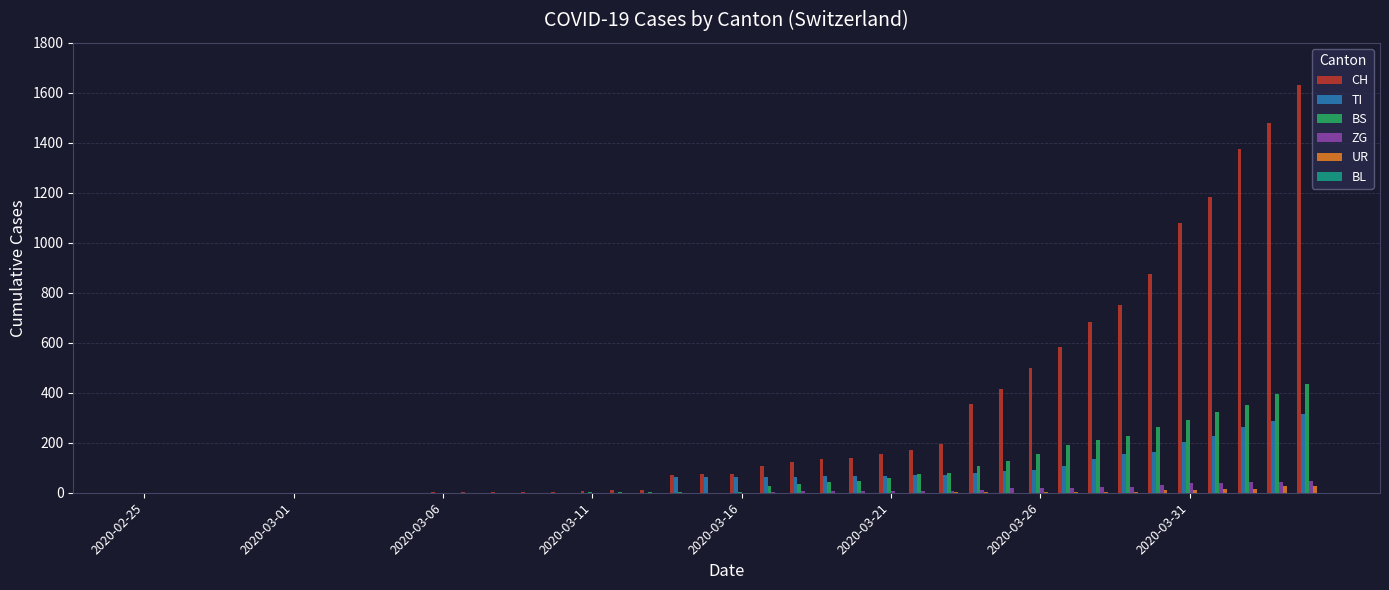

What is the average value of the BS series?

86